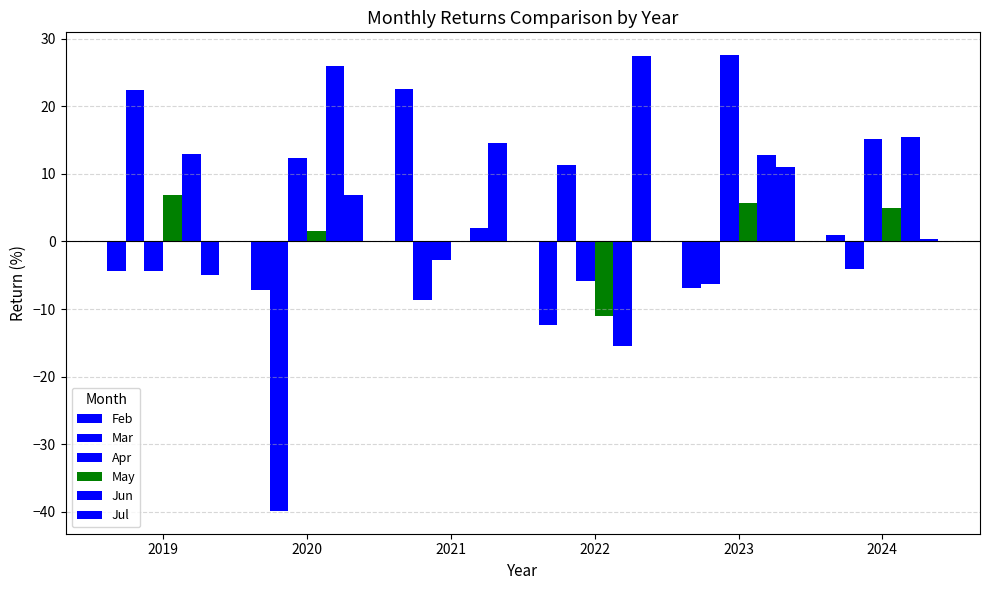

How many positive values does the Jun series have?

5